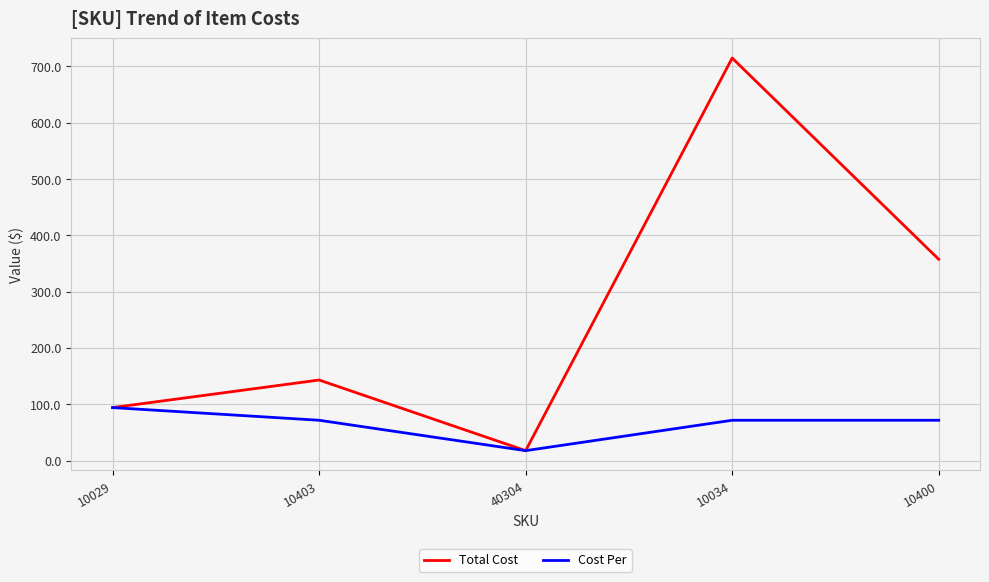

The Total Cost series shows 357.5 at 10400. True or false?

True